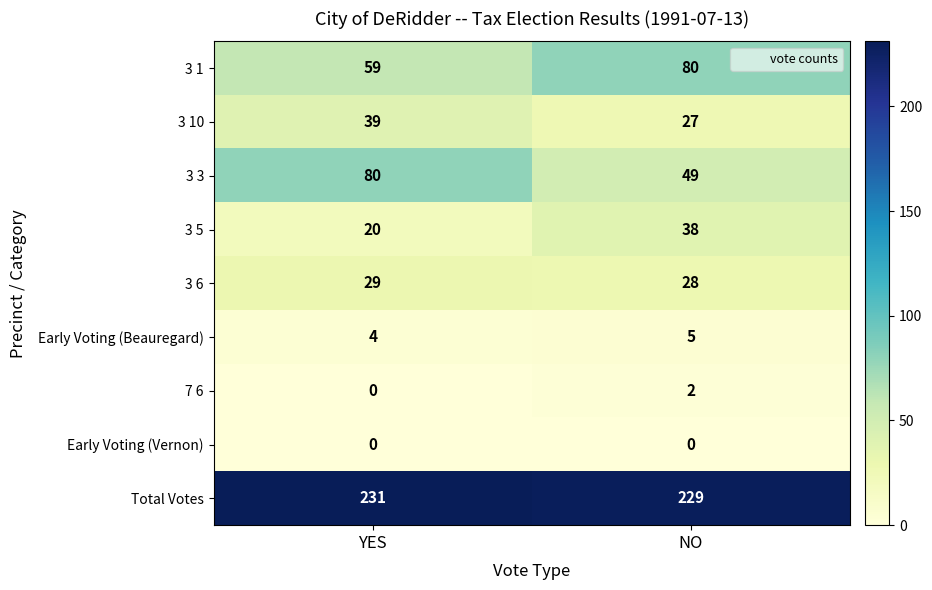

What is the difference between the highest and lowest values at YES?

231